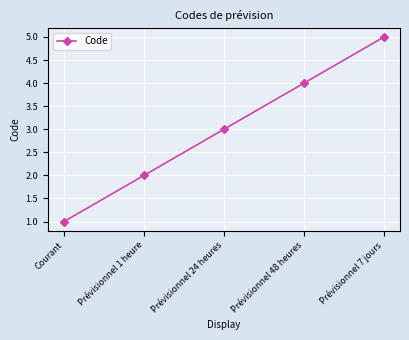

List the labels in order of value, smallest first.

Courant, Prévisionnel 1 heure, Prévisionnel 24 heures, Prévisionnel 48 heures, Prévisionnel 7 jours